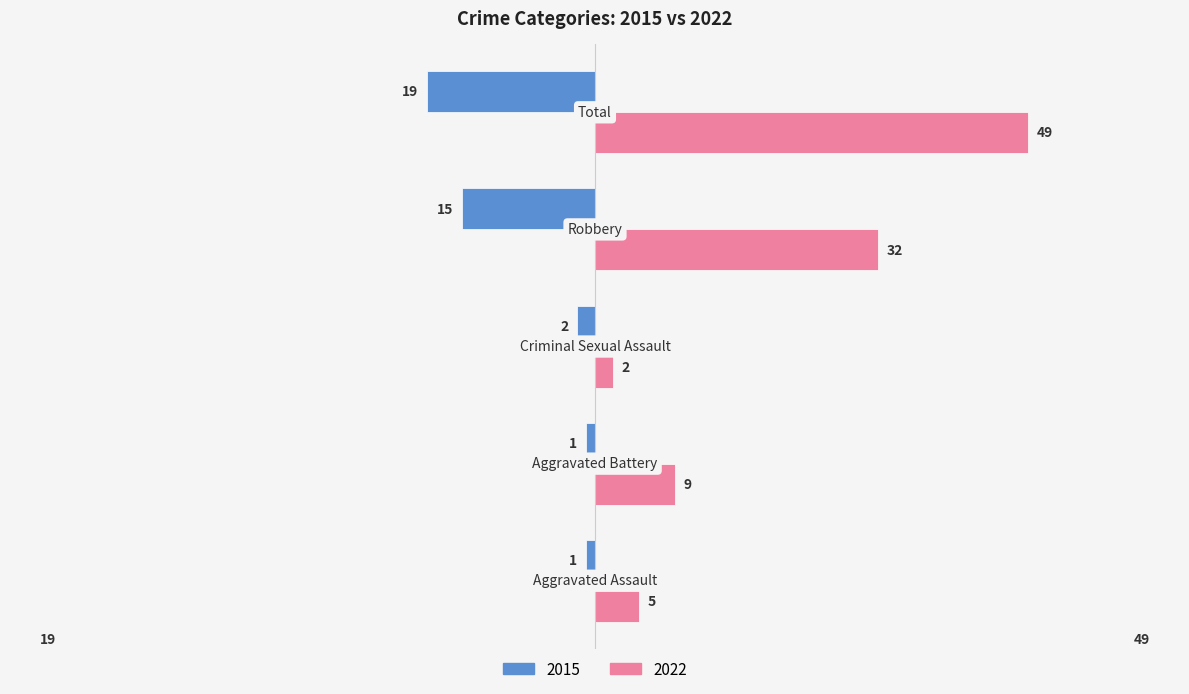

What is the difference between the maximum and second lowest values in the 2015 series?

14